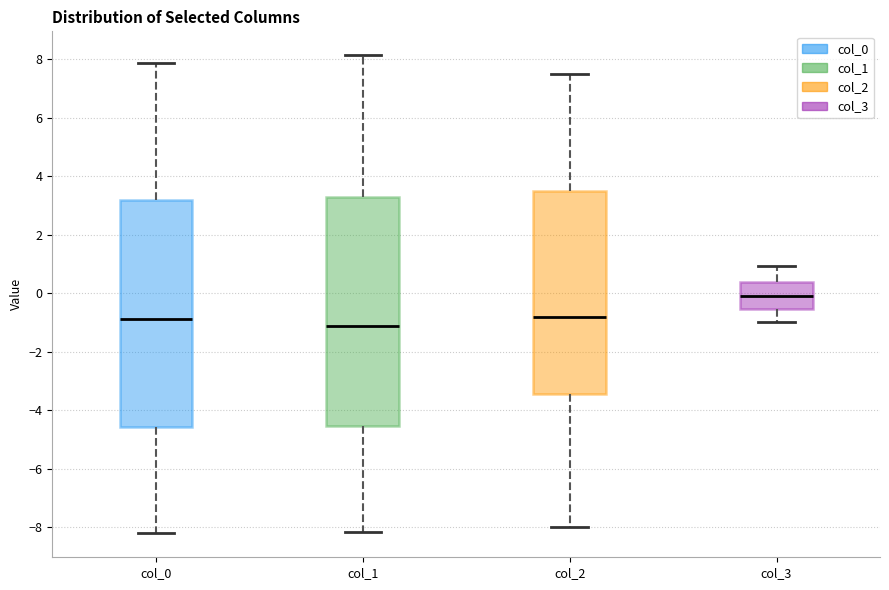

Reading left to right, transcribe this box plot: for each box, give where its median line is, the range the box spans, and where its two whiskers end, as read against the y-axis. The values are not printed on the chart, so give them approximately, as read against the axis.

col_0: median -0.8, box -4.6 to 3.2, whiskers -8.2 to 7.8
col_1: median -1.2, box -4.6 to 3.2, whiskers -8.2 to 8.2
col_2: median -0.8, box -3.4 to 3.4, whiskers -8.0 to 7.4
col_3: median -0.2, box -0.6 to 0.4, whiskers -1.0 to 1.0